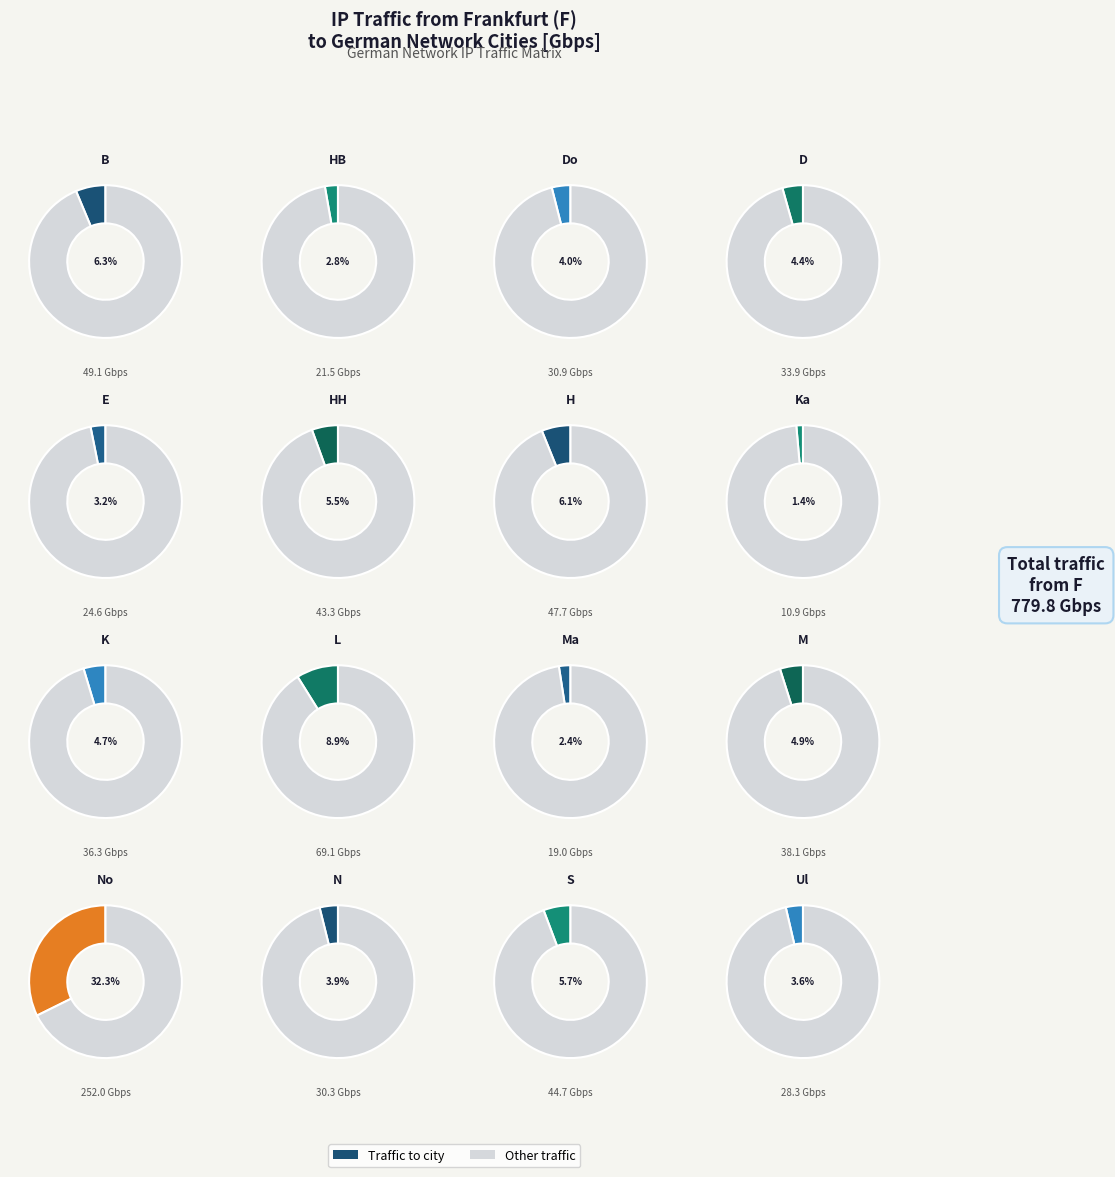

To the nearest percent, what is the combined percentage of N and Ka?

5%